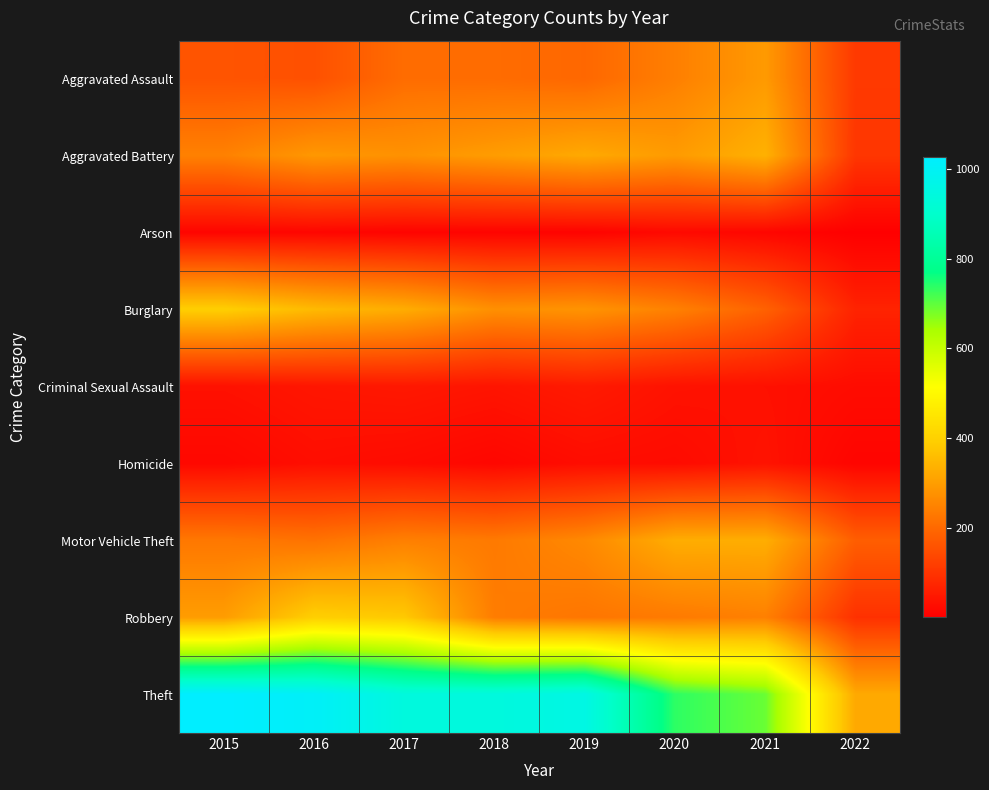

Which label corresponds to the largest value in the chart?

2015